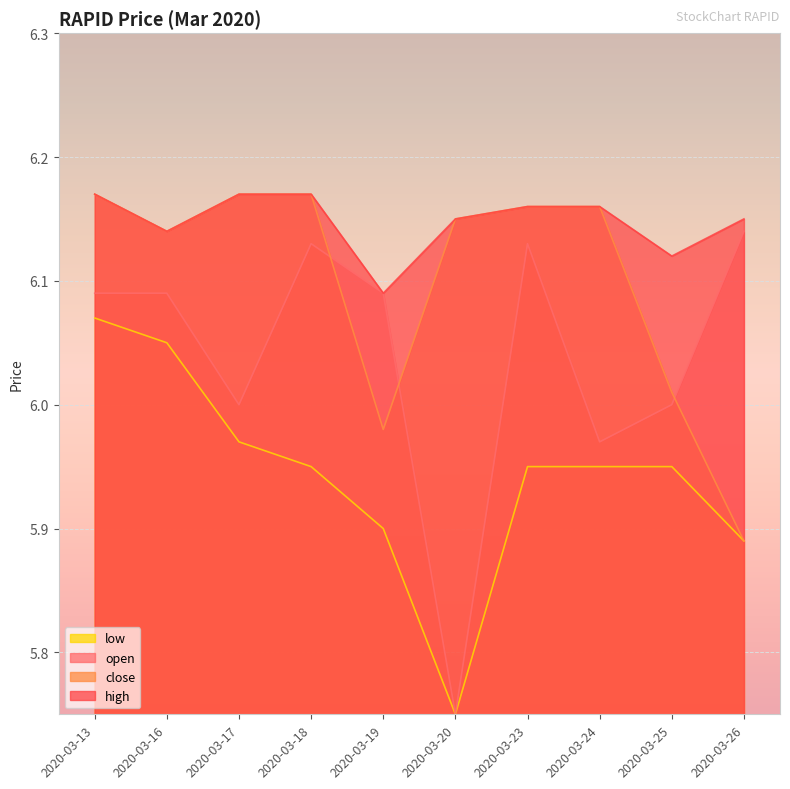

Which has a higher value, 2020-03-18 or 2020-03-19?

2020-03-18